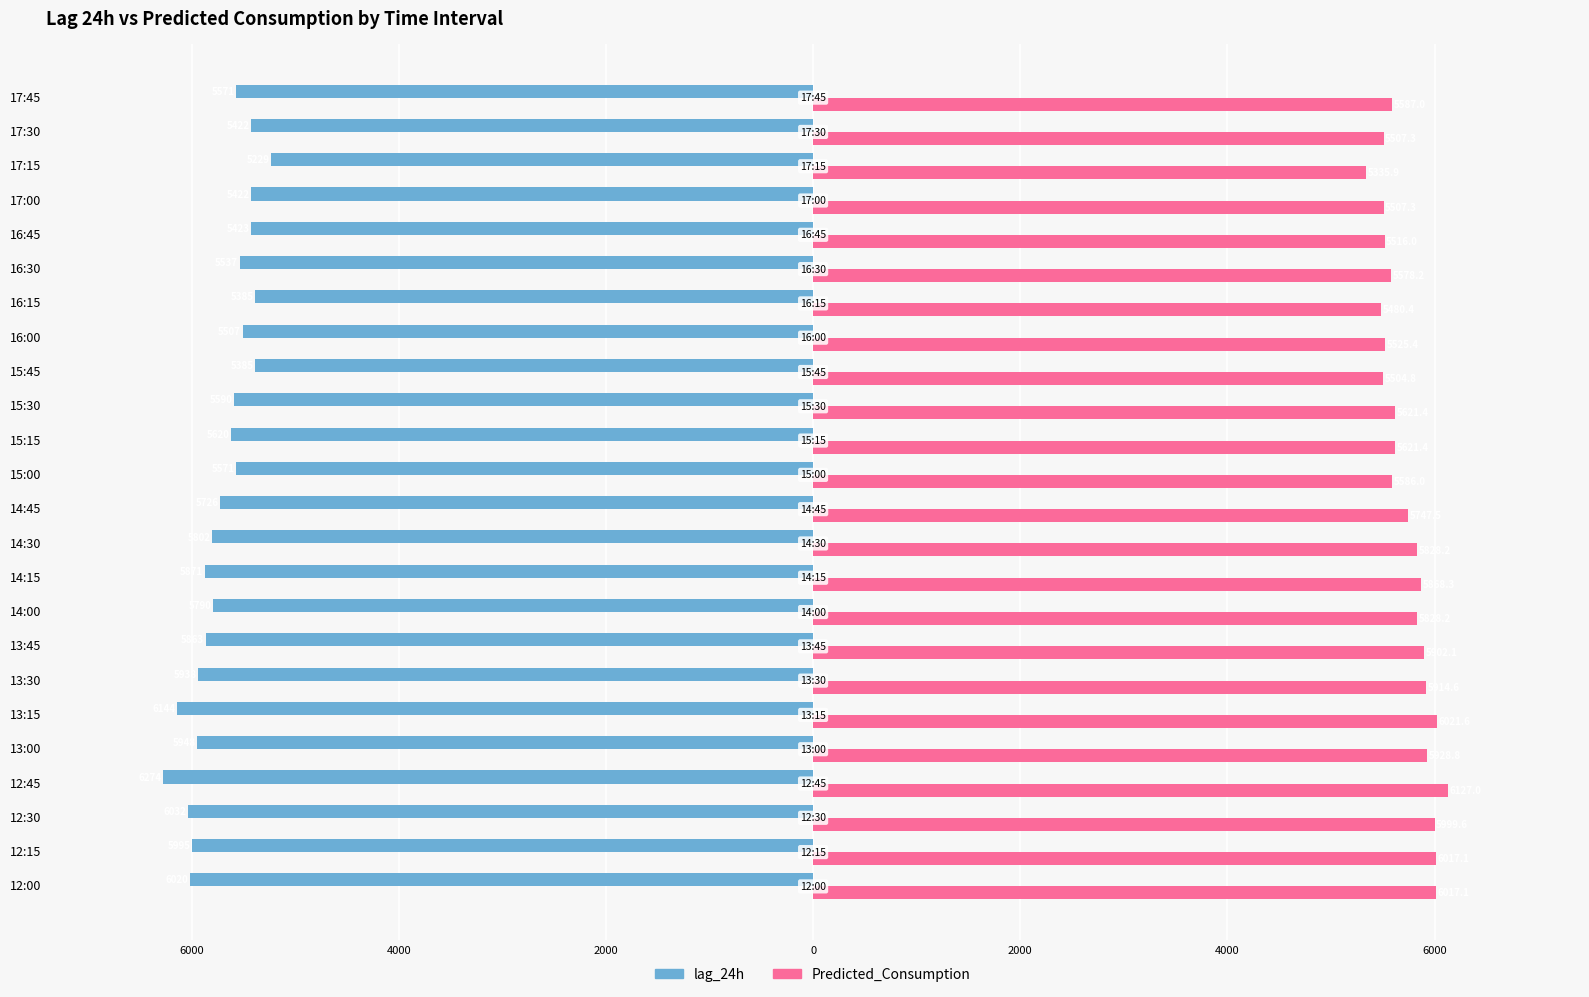

What are all the series names shown in the legend?

lag_24h, Predicted_Consumption